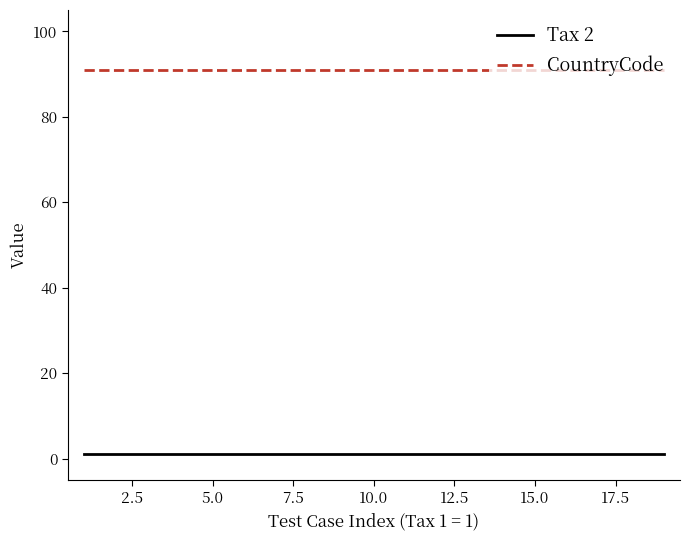

Does the chart display data point markers on the line(s)?

No